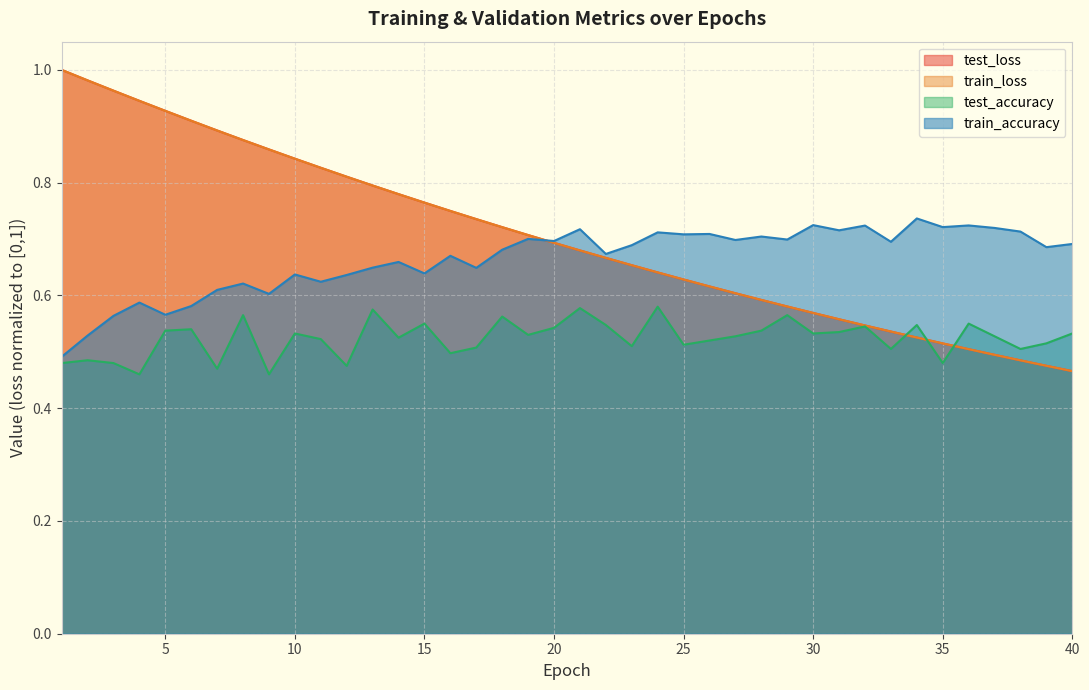

At how many categories does at least one series exceed 0?

40